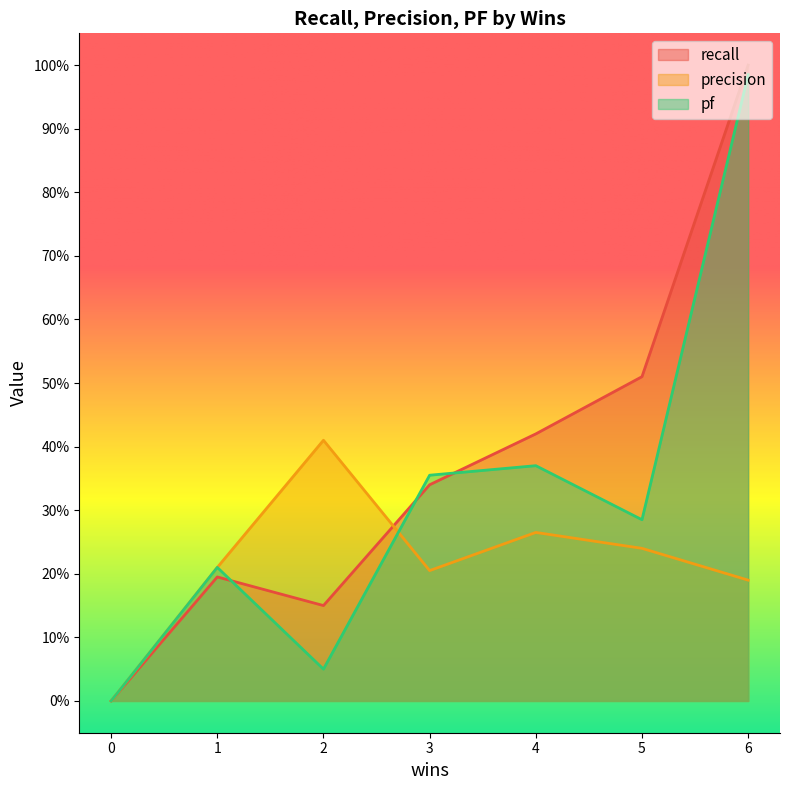

Rank the categories by recall value from lowest to highest.

0, 2, 1, 3, 4, 5, 6